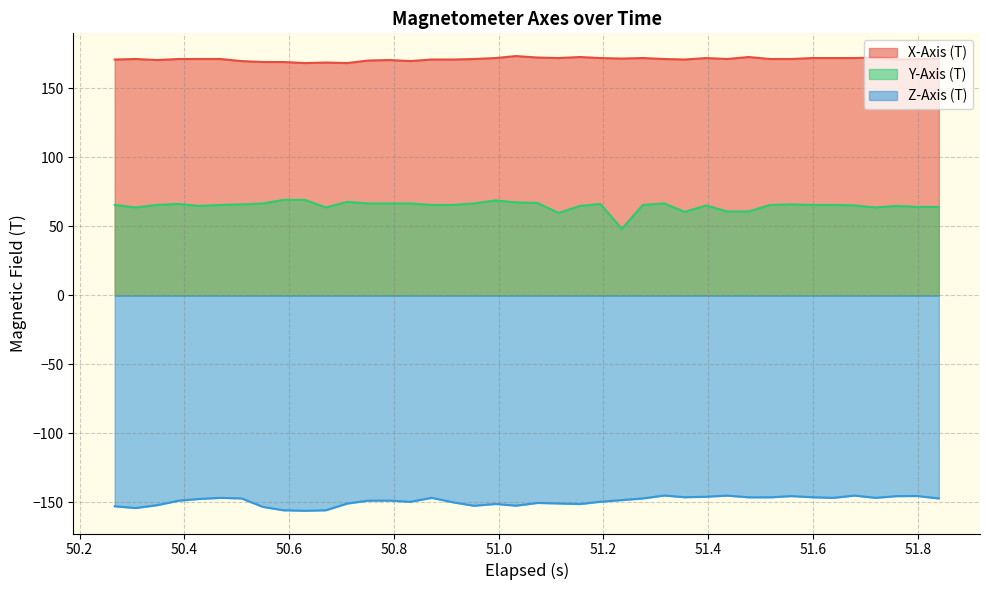

How many values in the Y-Axis (T) series exceed 65?

27